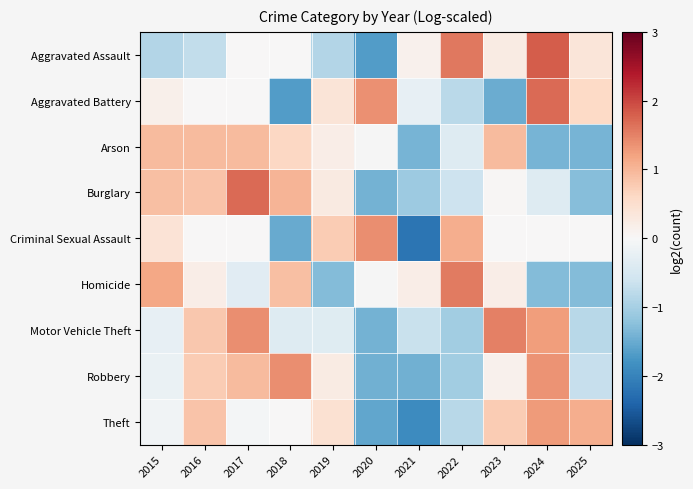

What is the difference between the Robbery values at 2017 and 2023?

0.8